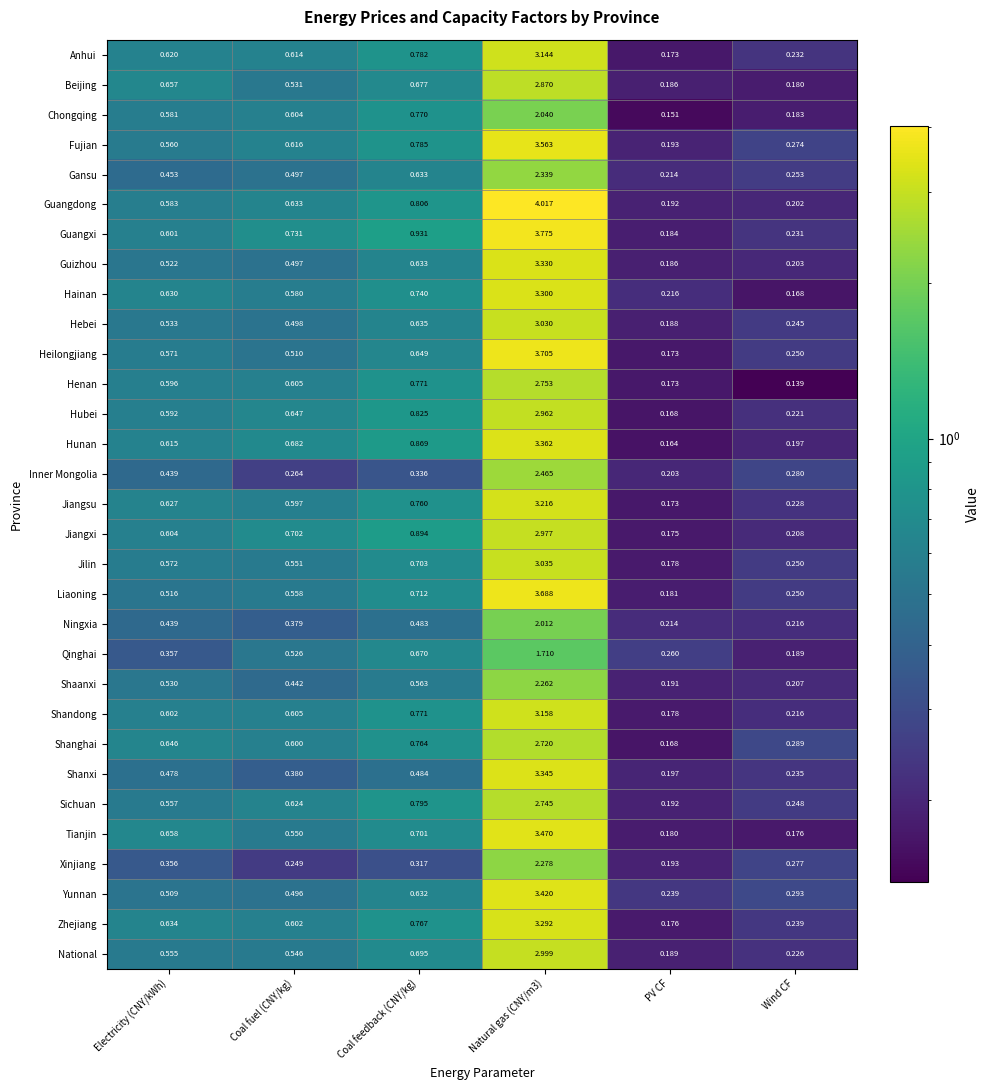

Is the value of Qinghai at Wind CF greater than the value of Shanghai at Coal feedback (CNY/kg)?

No